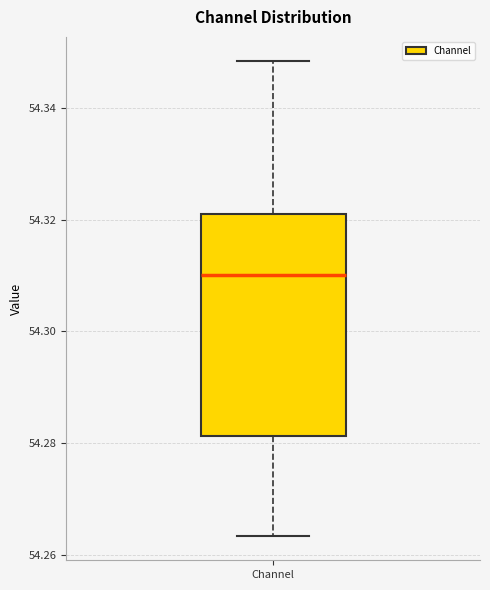

Read this box plot against the y-axis: the position of the median line, the range covered by the box, and the ends of both whiskers. The values are not printed on the chart, so give them approximately, as read against the axis.

median 54.310, box 54.282 to 54.320, whiskers 54.264 to 54.348